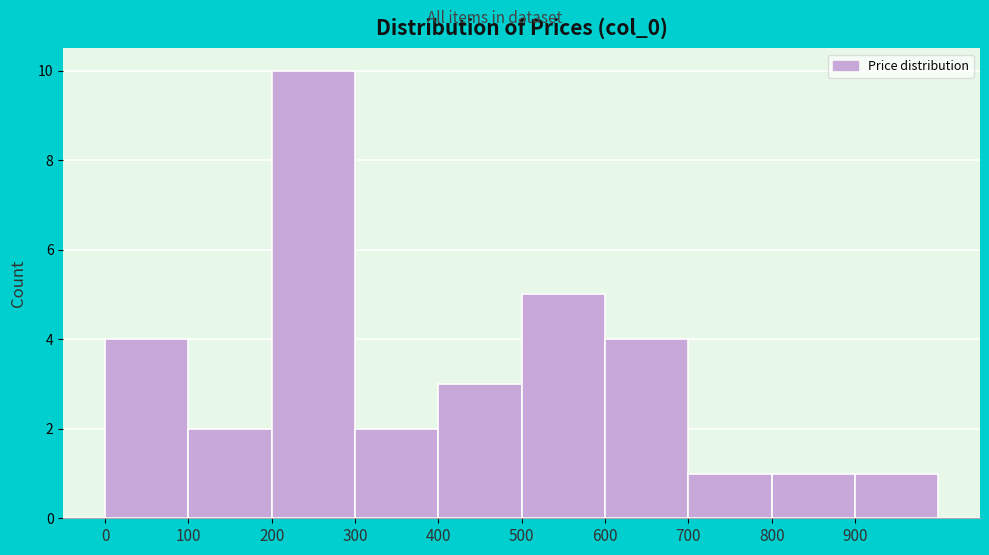

Over which range of the x-axis is the bar tallest?

200 to 300